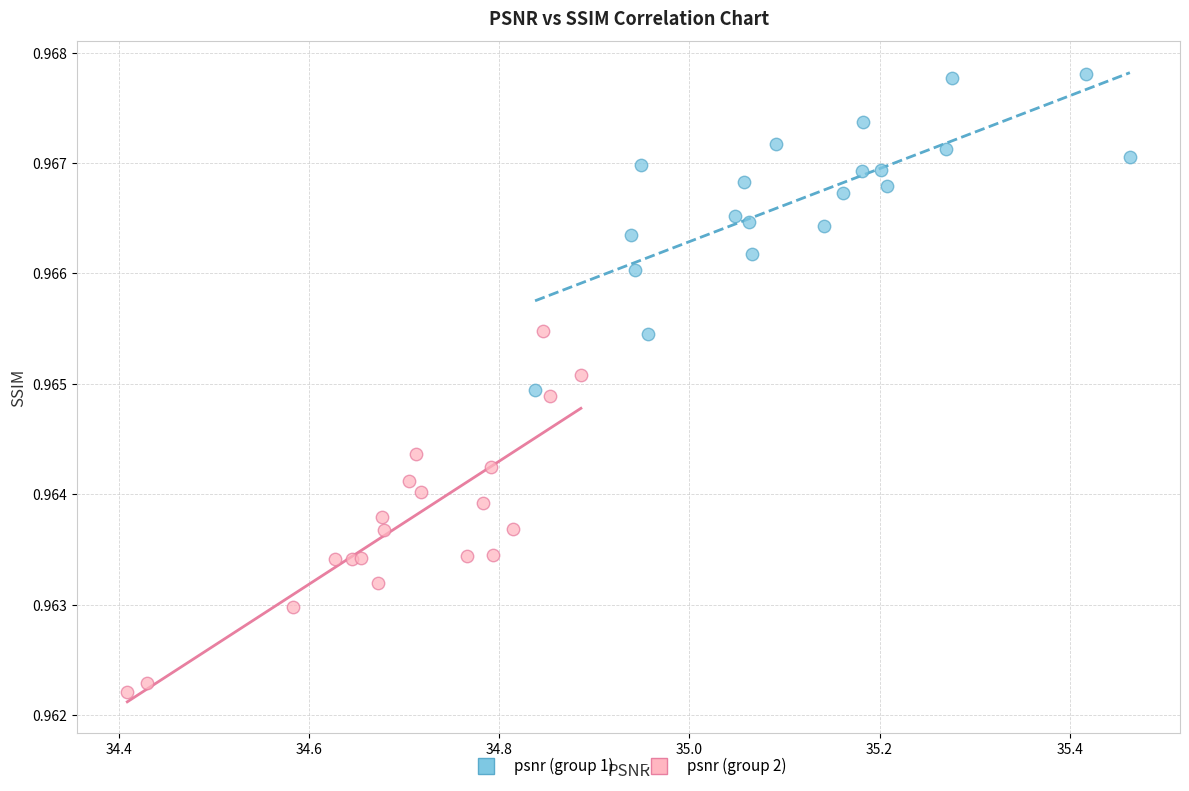

Which series contains the highest Y value?

psnr (group 1)